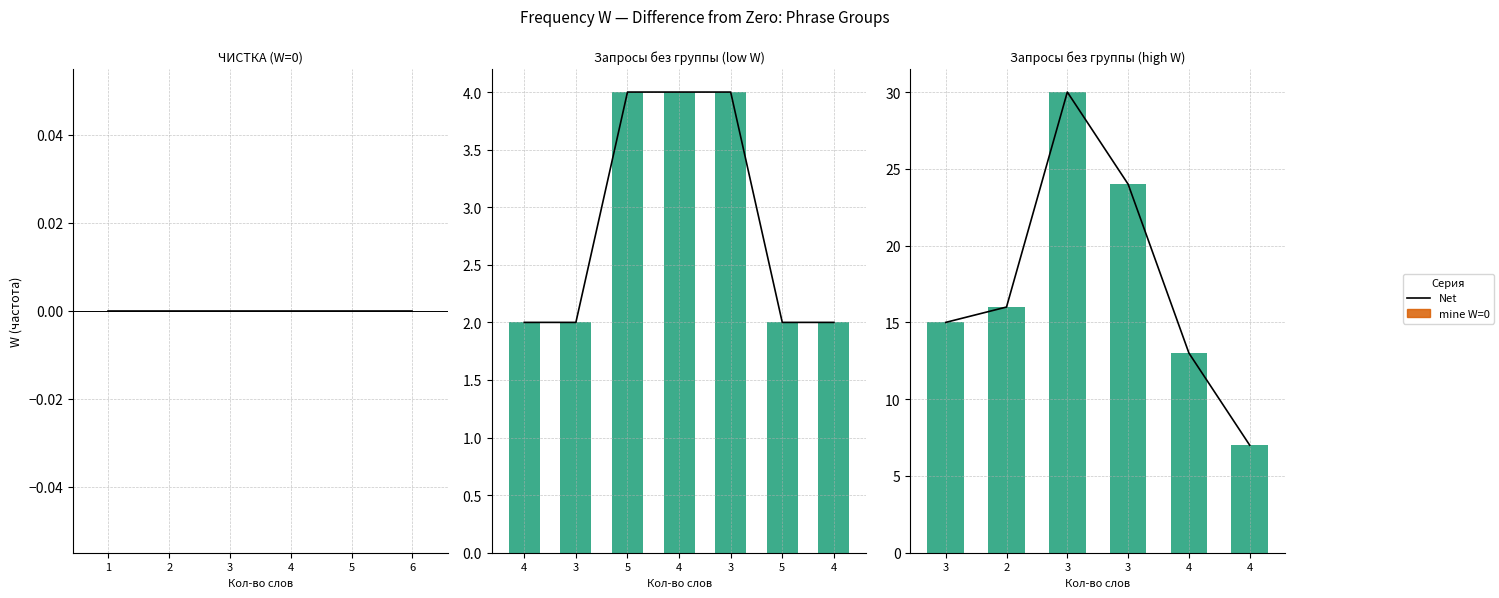

Between 2 and 4, which is larger?

2